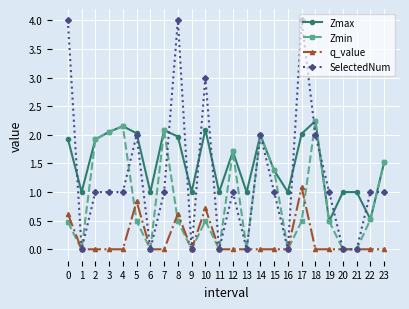

Where is the first local minimum for Zmin?

1